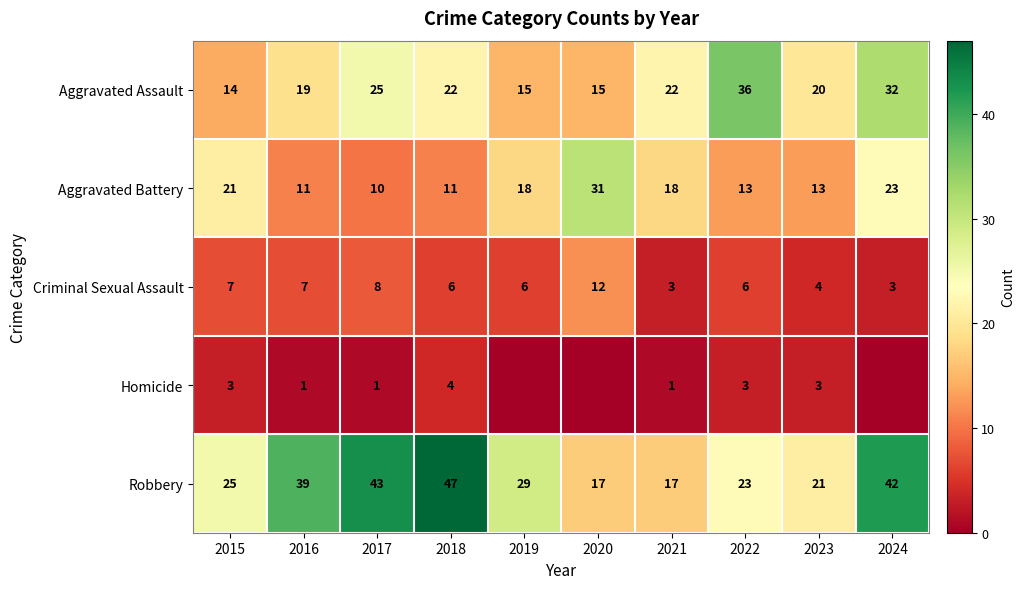

What is the greatest value displayed?

47